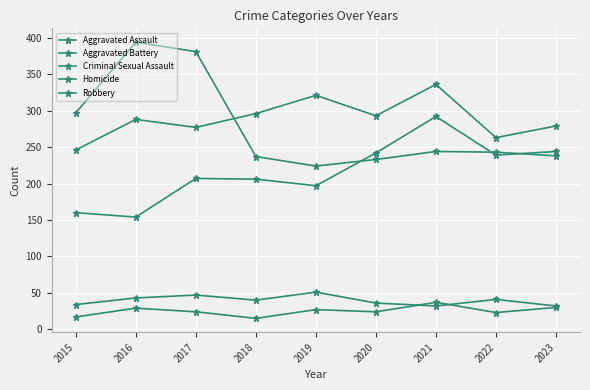

At which label is Aggravated Battery closest to 291?

2020